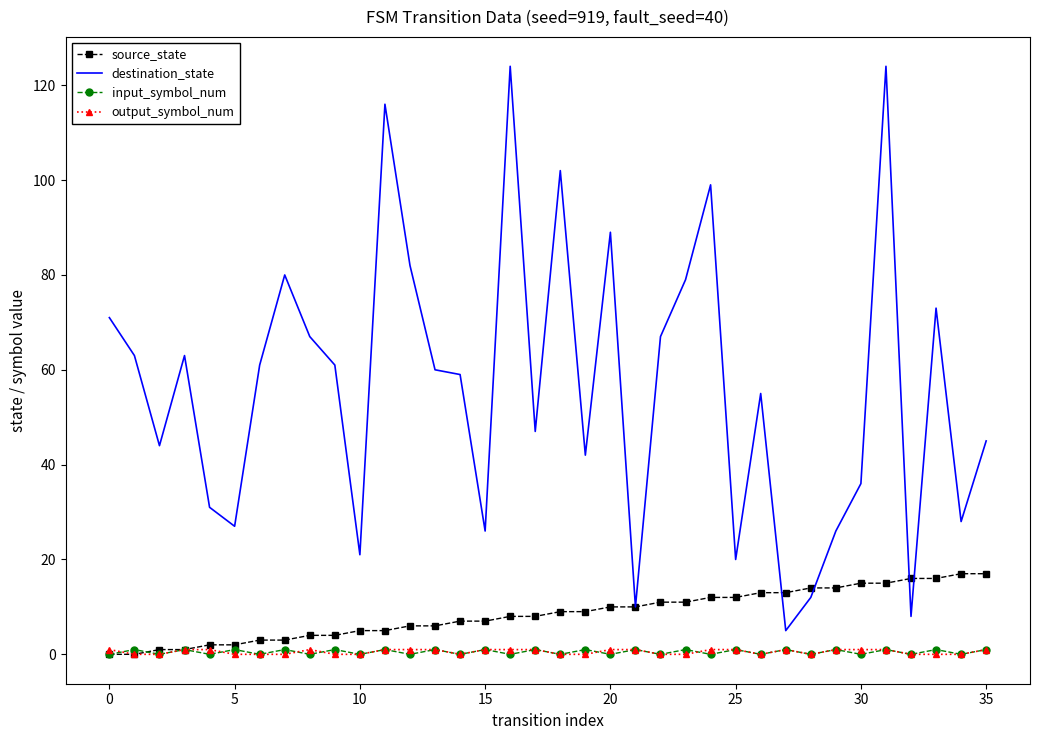

What is the difference between the maximum and minimum values in the destination_state series?

119